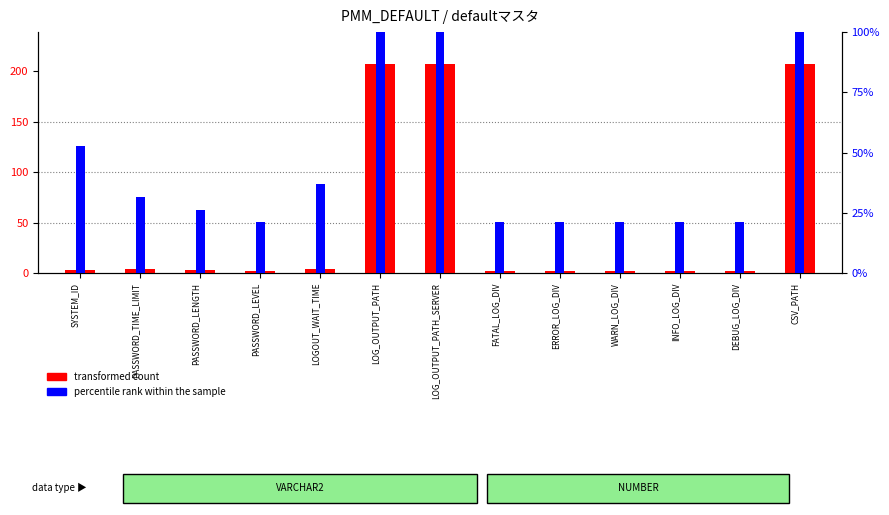

Where does the percentile rank within the sample series first go above 26?

SYSTEM_ID